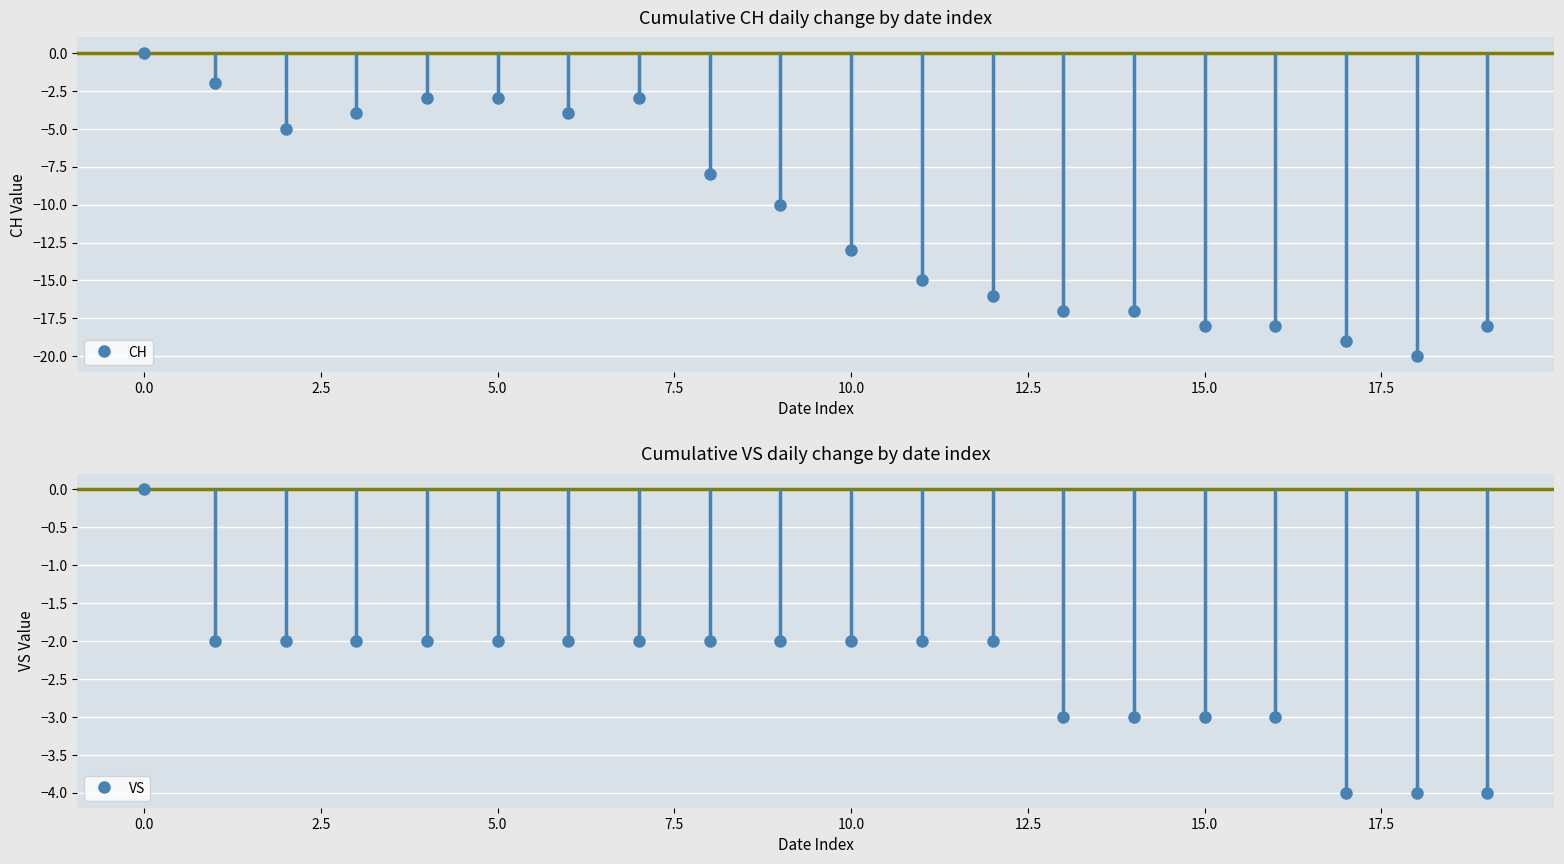

At 5.0, list the series in order from smallest to largest.

CH, VS